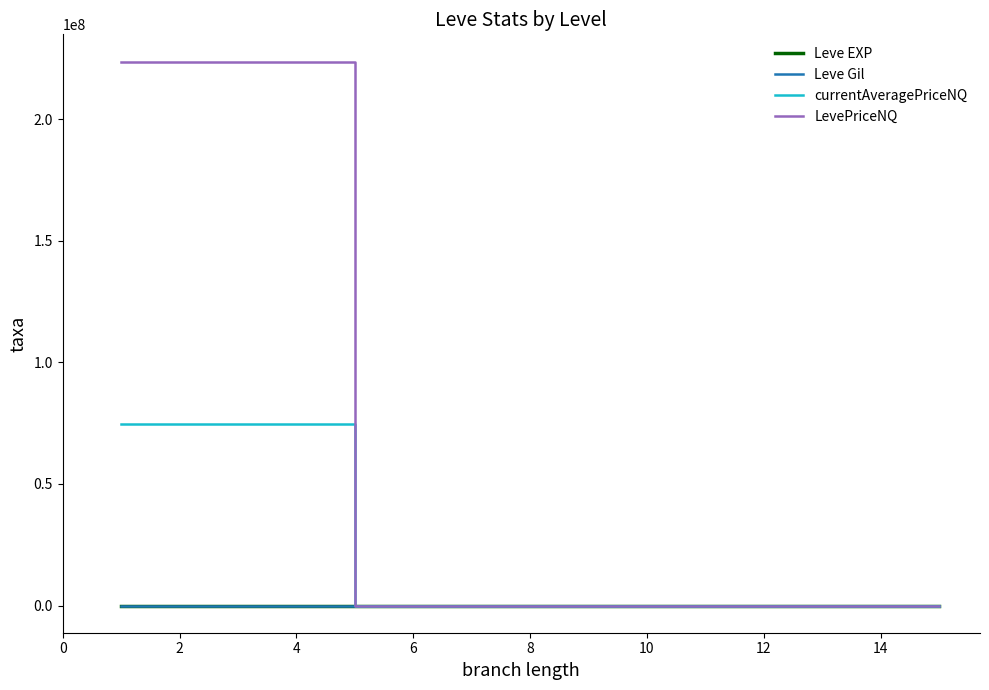

What is the maximum value shown in the chart?

223720933.7